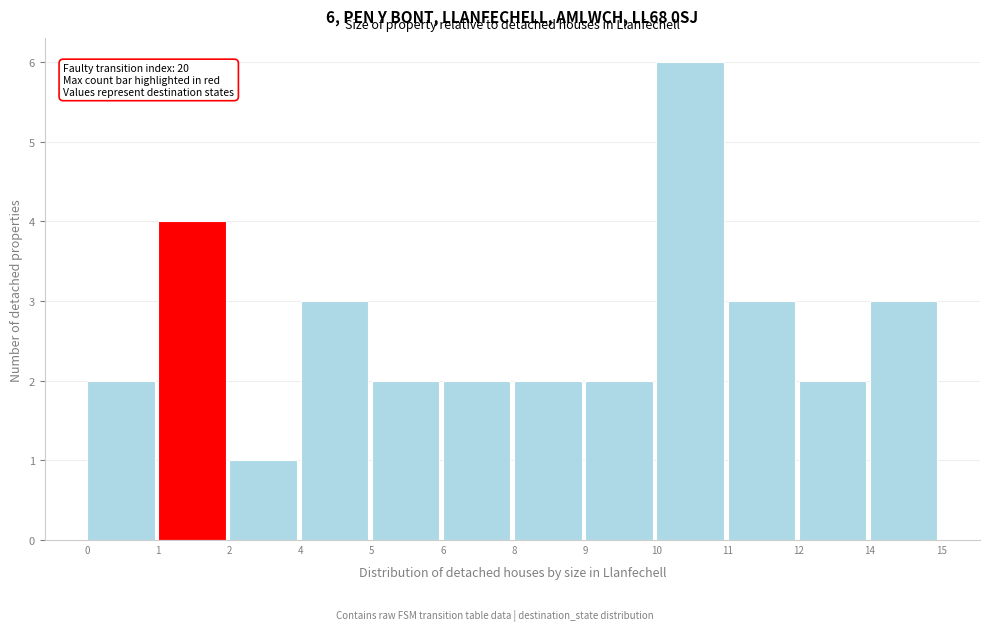

Reading left to right, what are all the values shown in this chart?

2	4	1	3	2	2	2	2	6	3	2	3